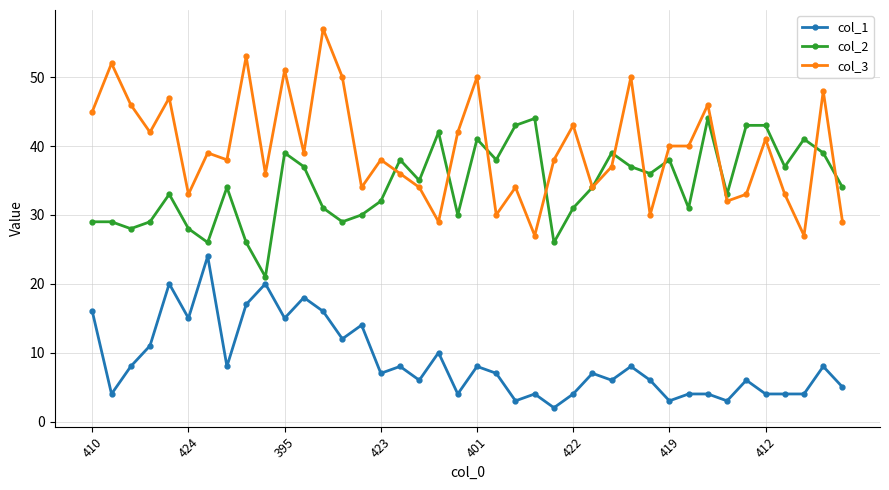

True or false: col_1 has more than 0 interior local peaks.

True